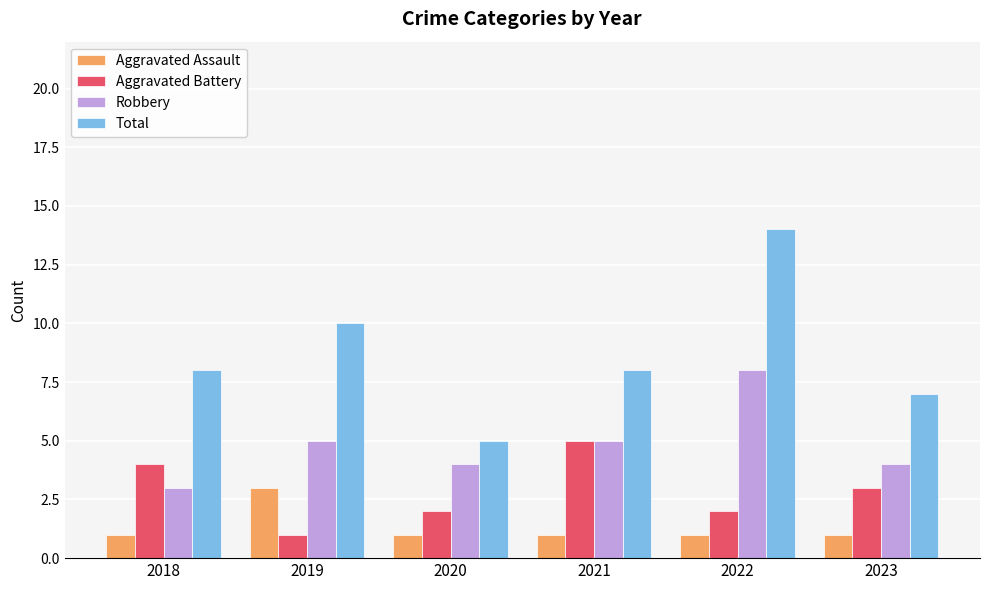

Rank the series at 2022 from lowest to highest value.

Aggravated Assault, Aggravated Battery, Robbery, Total